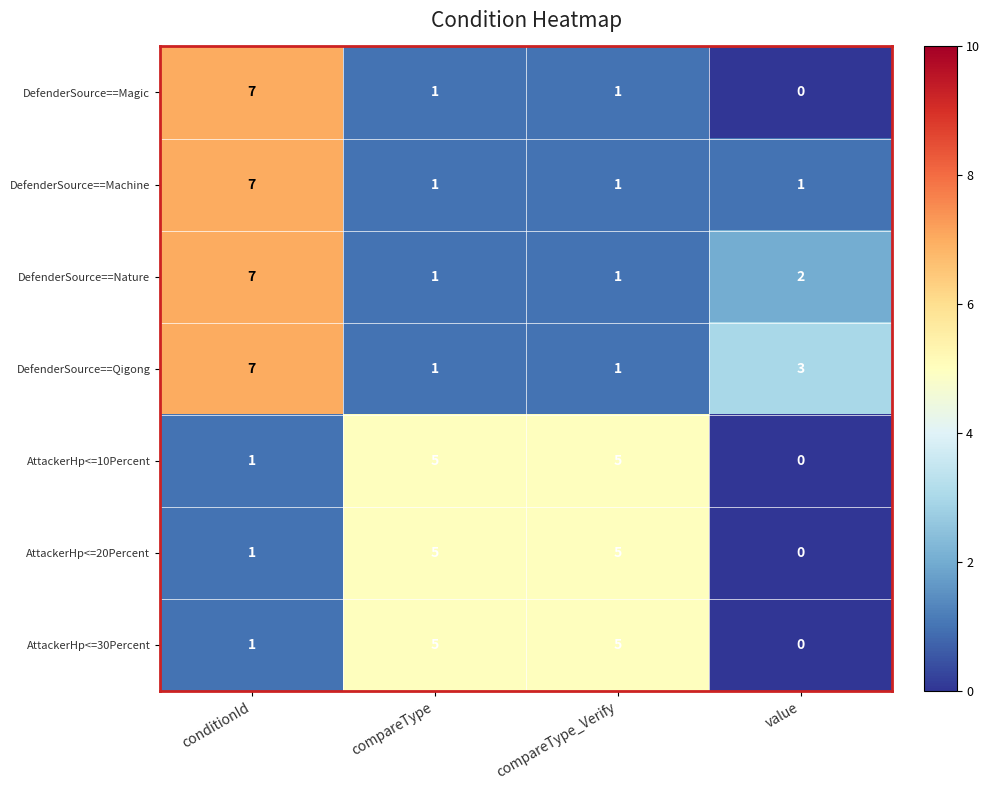

Which series has the largest range (max minus min)?

DefenderSource==Magic